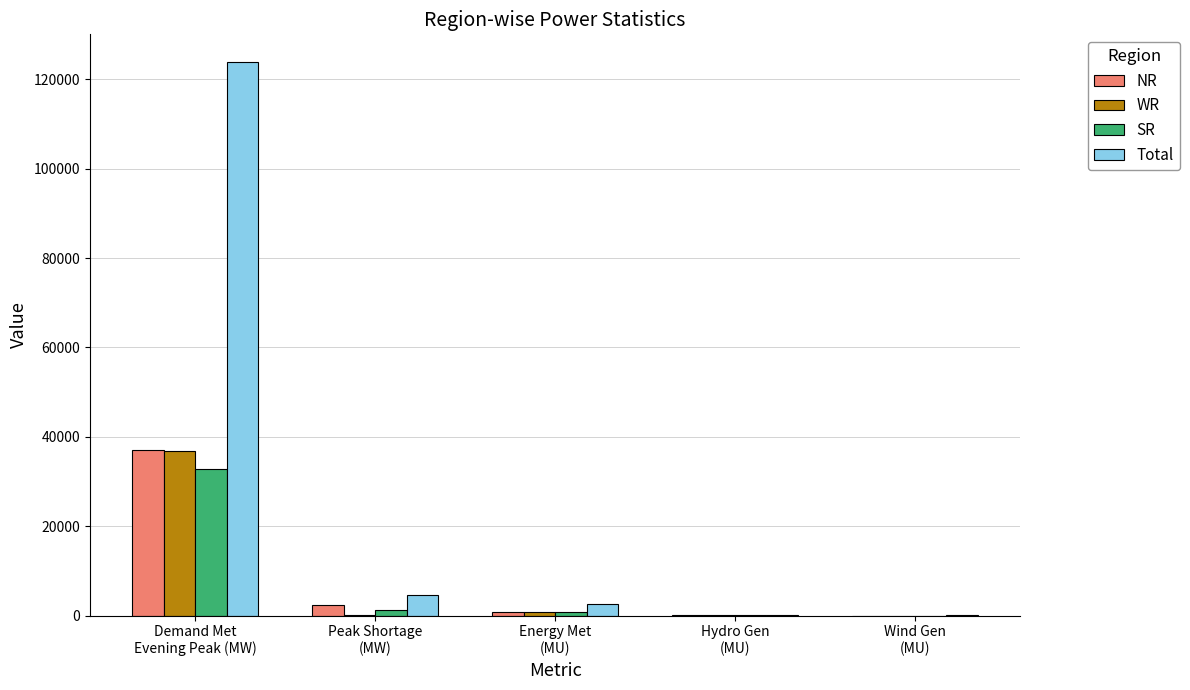

What are all the series names shown in the legend?

NR, WR, SR, Total